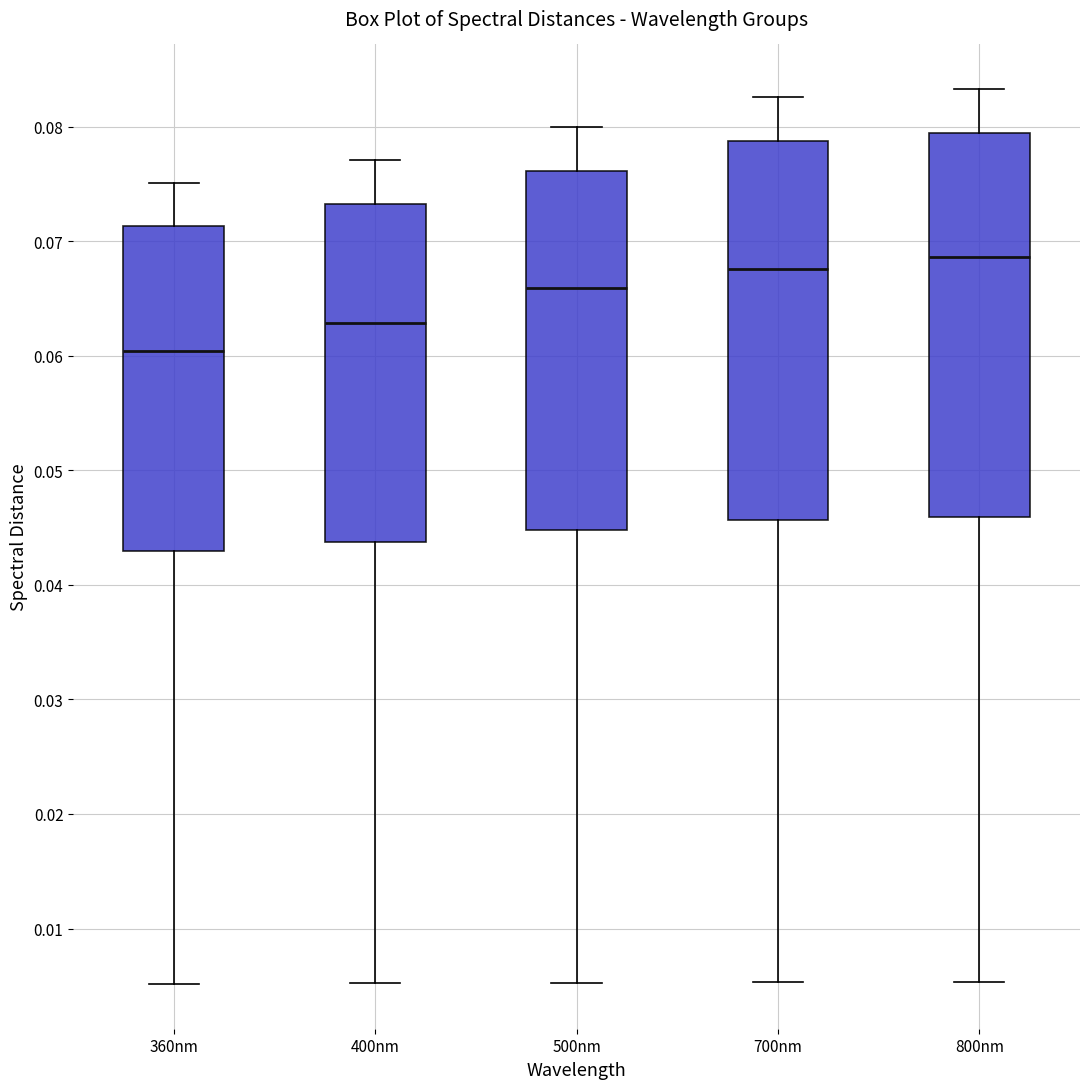

Reading left to right, read every box against the y-axis: the position of its median line, the range the box covers, and the ends of its whiskers. The values are not printed on the chart, so give them approximately, as read against the axis.

360nm: median 0.060, box 0.043 to 0.071, whiskers 0.005 to 0.075
400nm: median 0.063, box 0.044 to 0.073, whiskers 0.005 to 0.077
500nm: median 0.066, box 0.045 to 0.076, whiskers 0.005 to 0.080
700nm: median 0.068, box 0.046 to 0.079, whiskers 0.005 to 0.083
800nm: median 0.069, box 0.046 to 0.079, whiskers 0.005 to 0.083